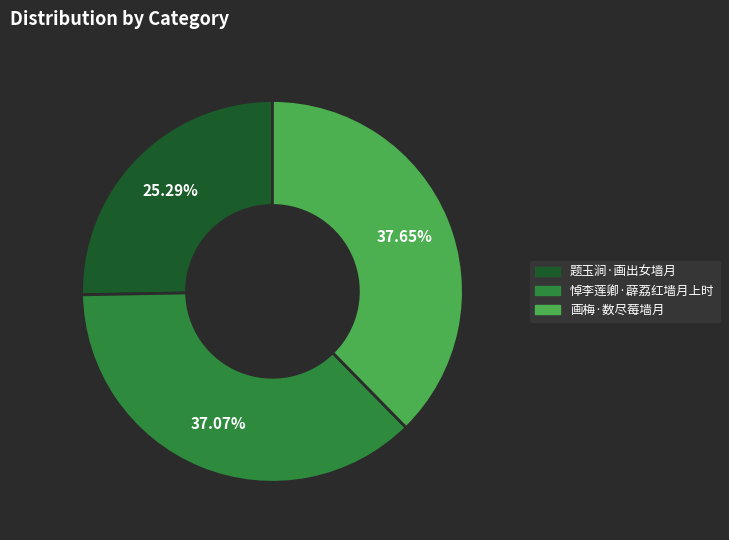

To the nearest percent, what is the average slice percentage?

33%